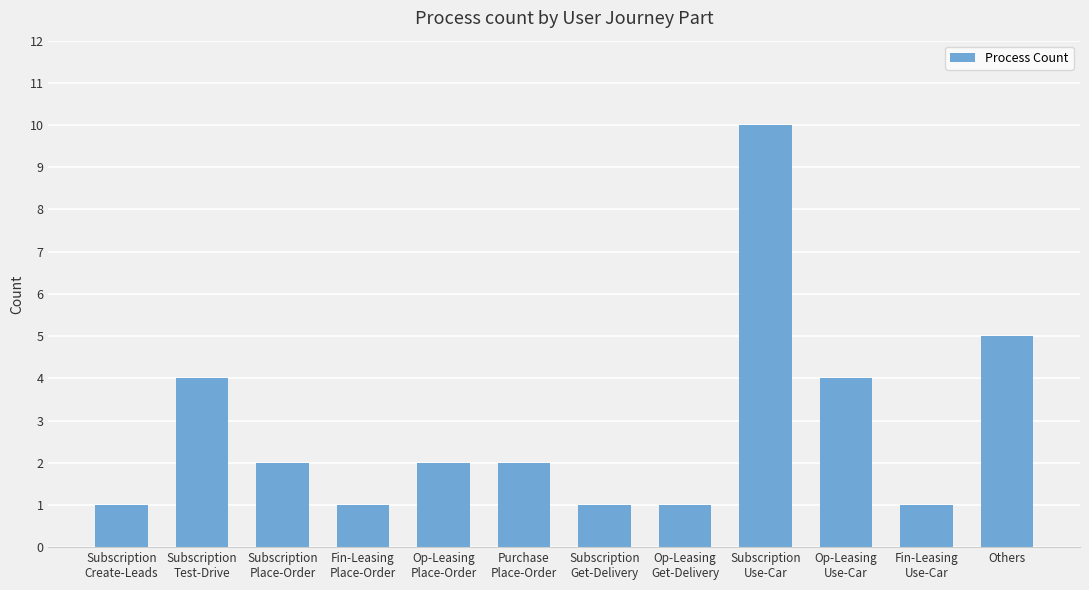

What is the minimum value shown in the chart?

1